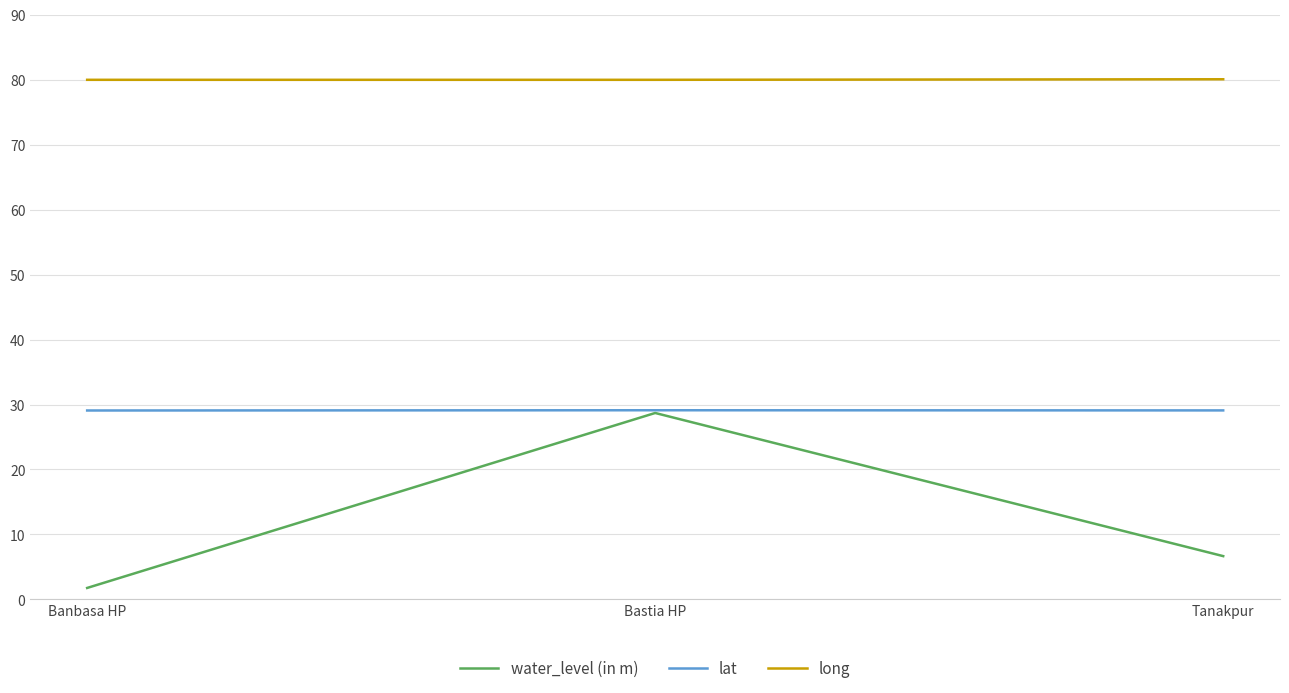

The long series shows 80.0 at Bastia HP. True or false?

True